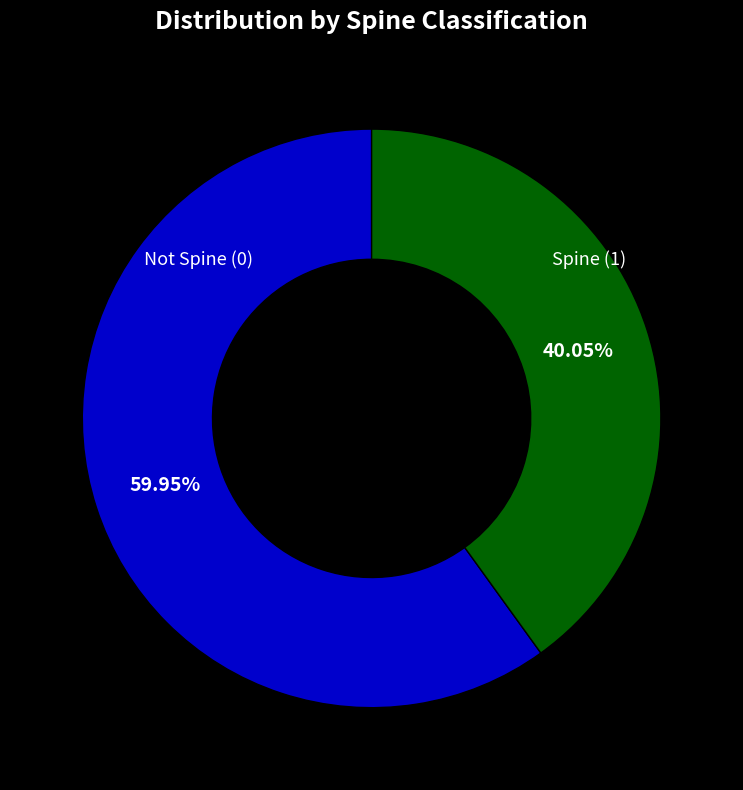

Is there a majority slice in this chart?

Yes